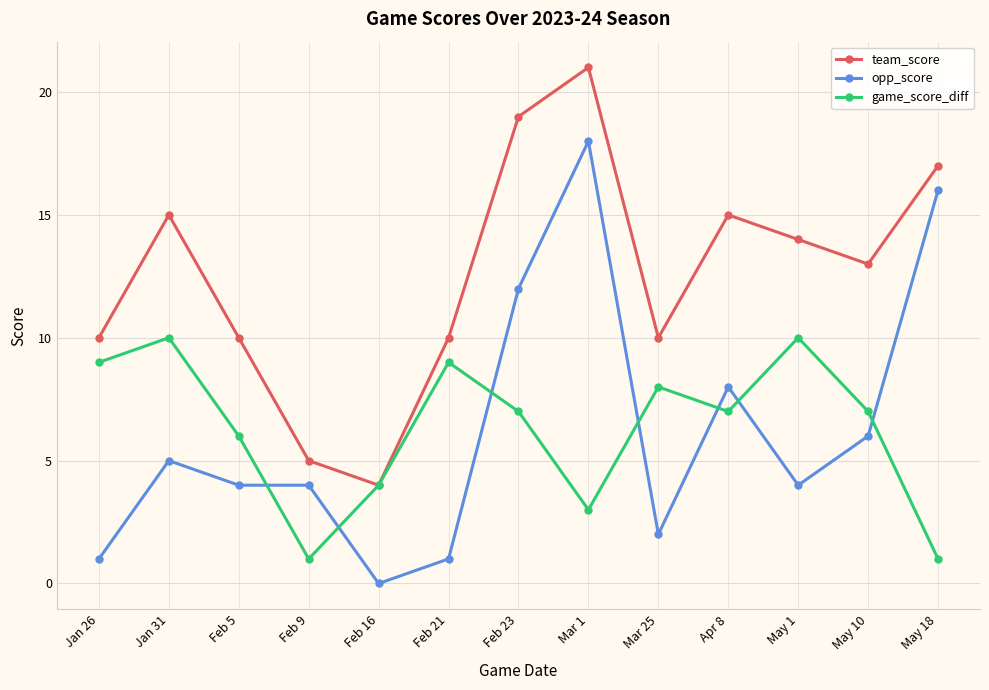

What position from the left is Mar 1?

8